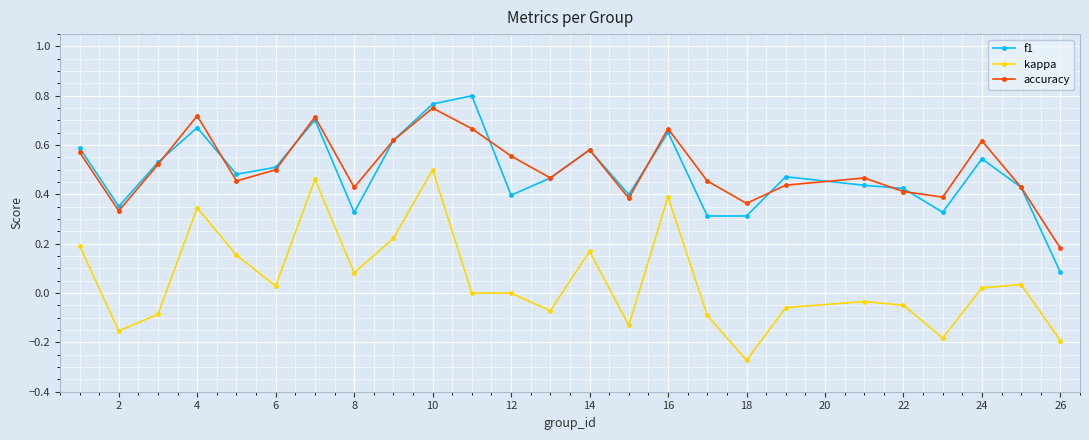

Which series has the widest spread of values?

kappa